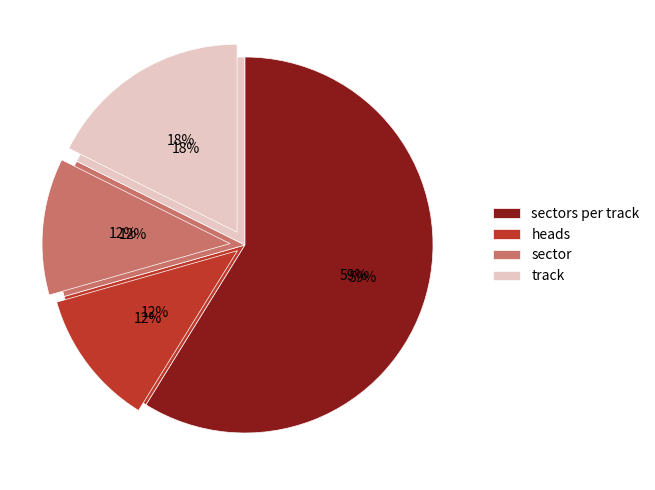

Is there a majority slice in this chart?

Yes